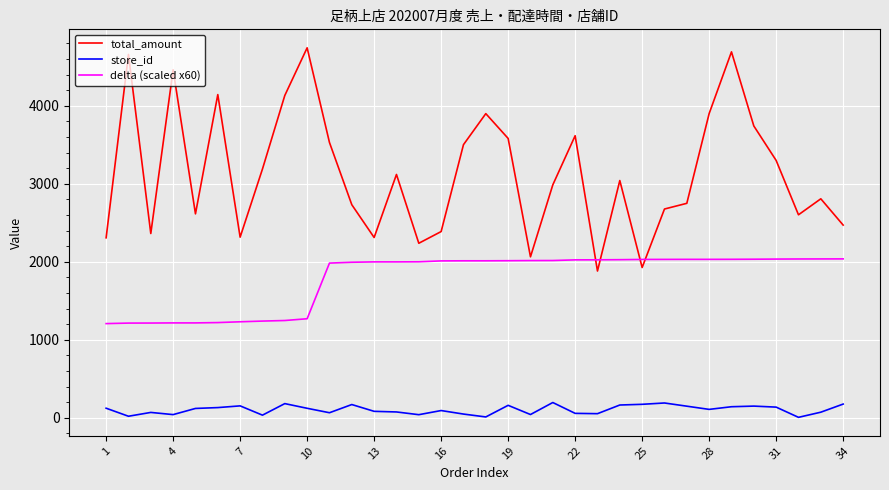

What are all the series names shown in the legend?

total_amount, store_id, delta (scaled x60)